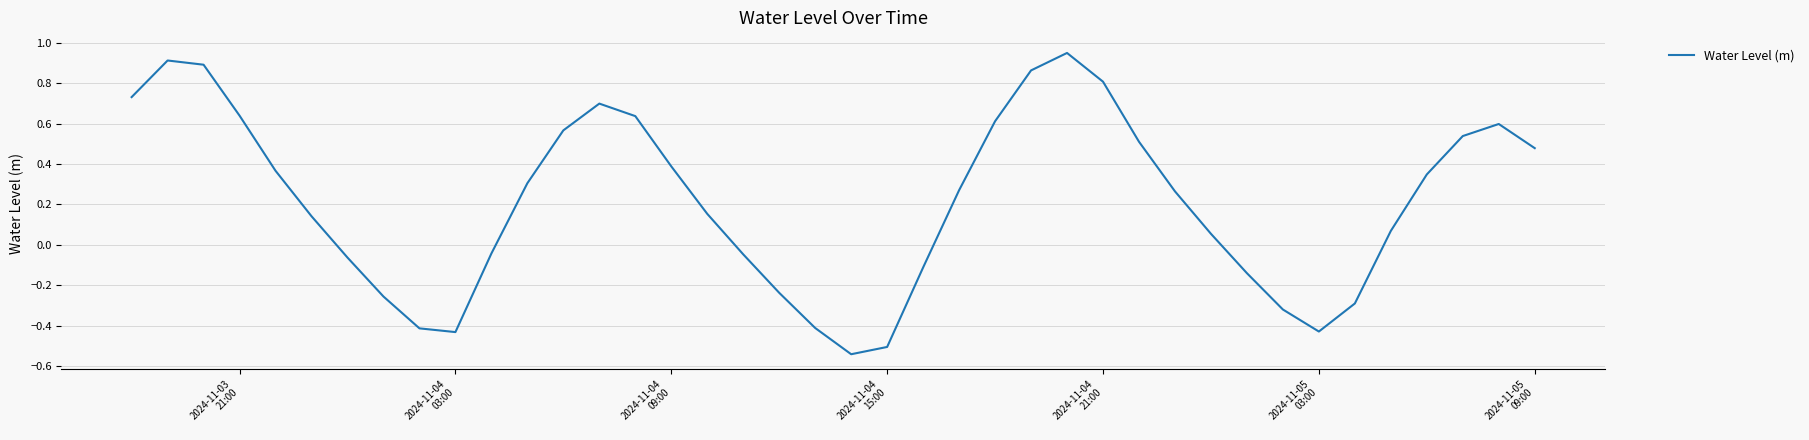

Count the number of data series in this chart.

1